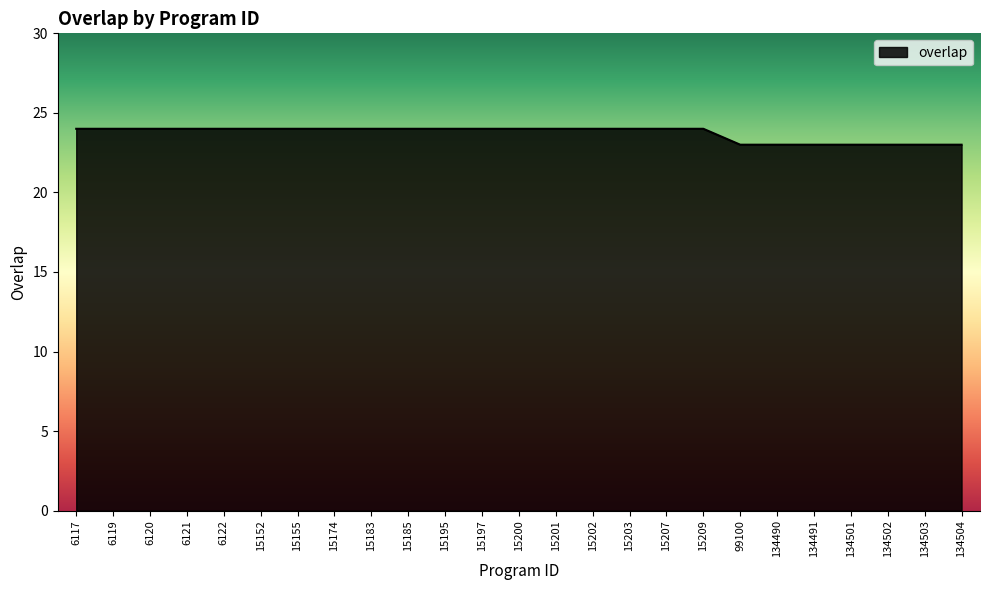

The value at 15185 is 15. True or false?

False